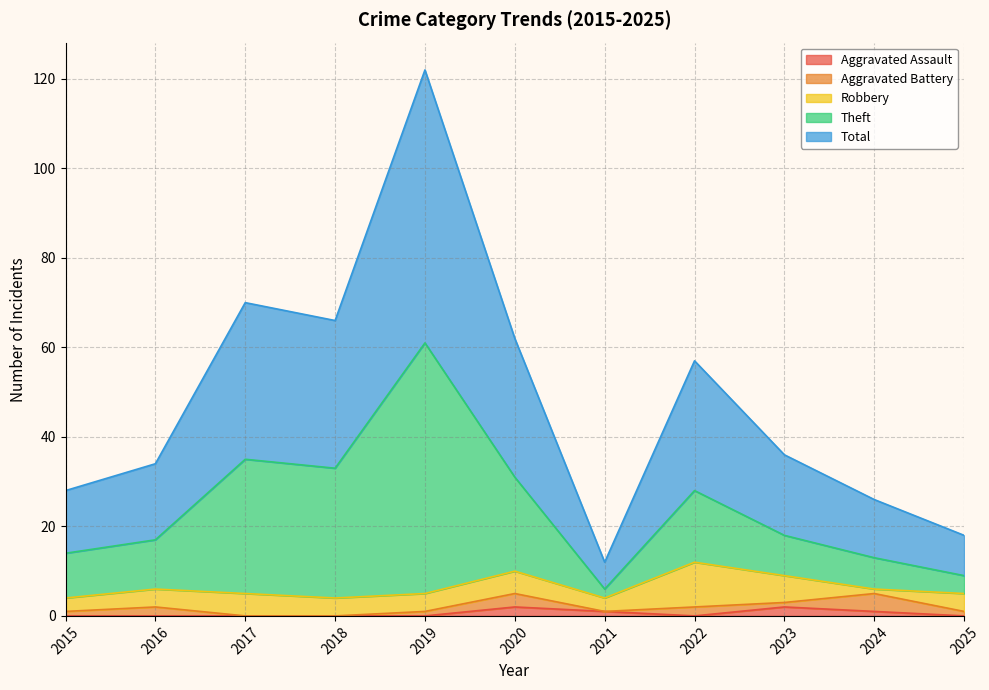

Which series has the largest total across all categories?

Total